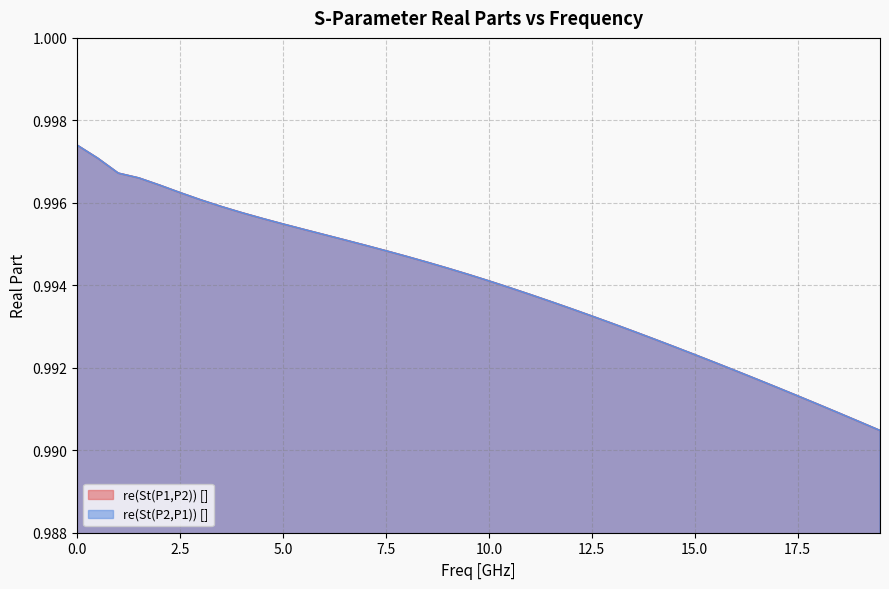

True or false: re(St(P2,P1)) [] has more than 2 interior local peaks.

False